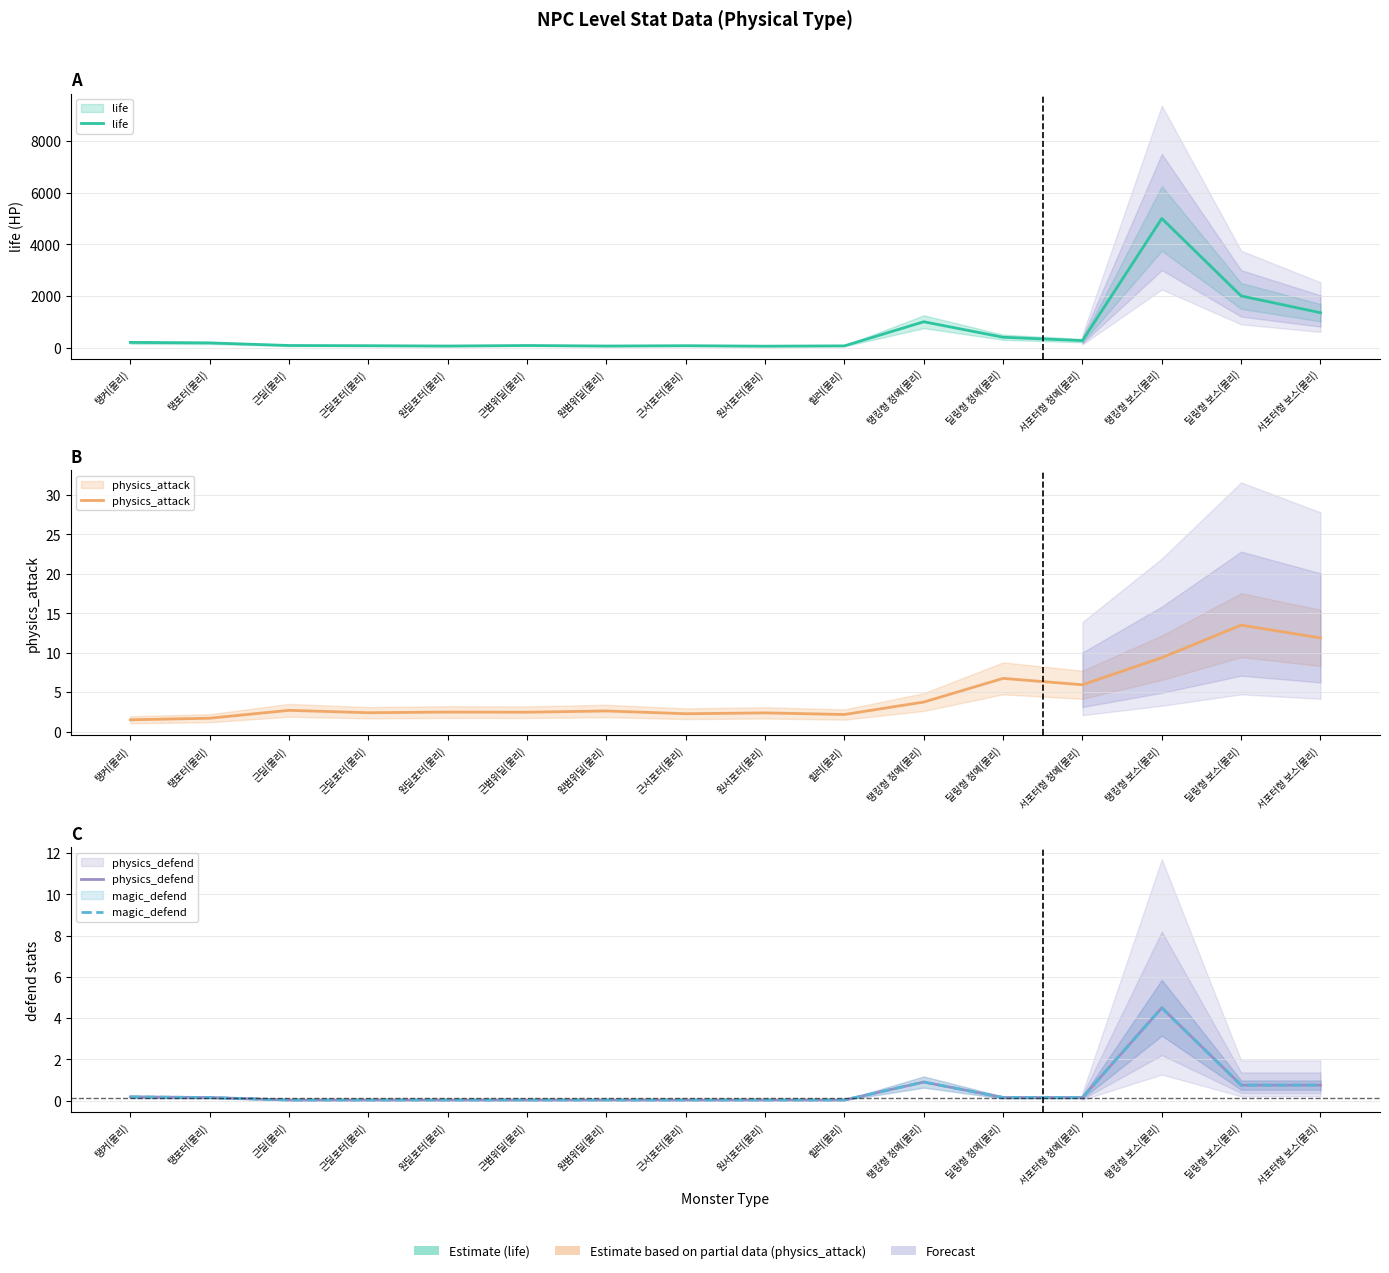

True or false: physics_defend has more than 2 interior local peaks.

False